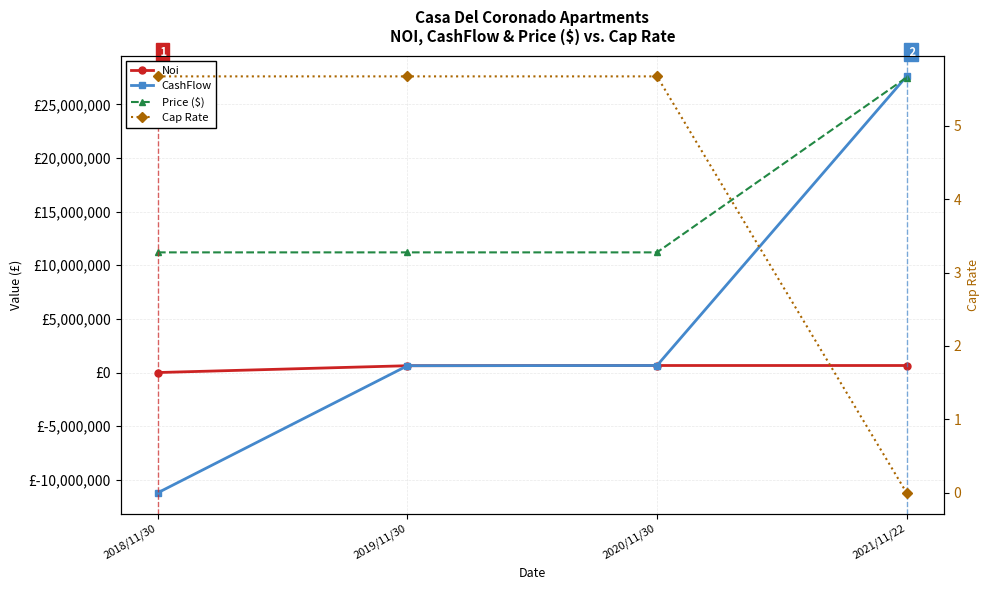

Reading right to left, transcribe all the data shown in this chart.

Noi: 2021/11/22=654628.0	2020/11/30=655053.2	2019/11/30=635657.5	2018/11/30=0.0
CashFlow: 2021/11/22=27604628.0	2020/11/30=655053.2	2019/11/30=635657.5	2018/11/30=-11200000.0
Price ($): 2021/11/22=27500000.0	2020/11/30=11200000.0	2019/11/30=11200000.0	2018/11/30=11200000.0
Cap Rate: 2021/11/22=0.0	2020/11/30=5.7	2019/11/30=5.7	2018/11/30=5.7